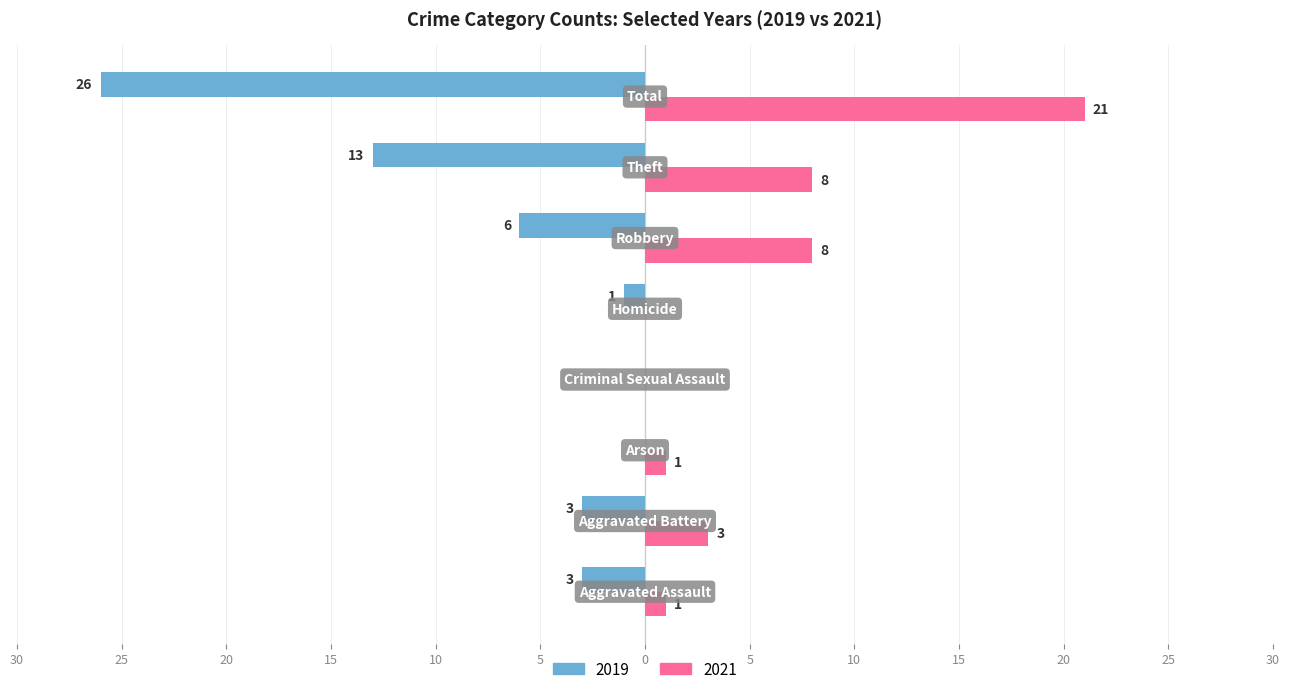

What position from the right is Theft?

2